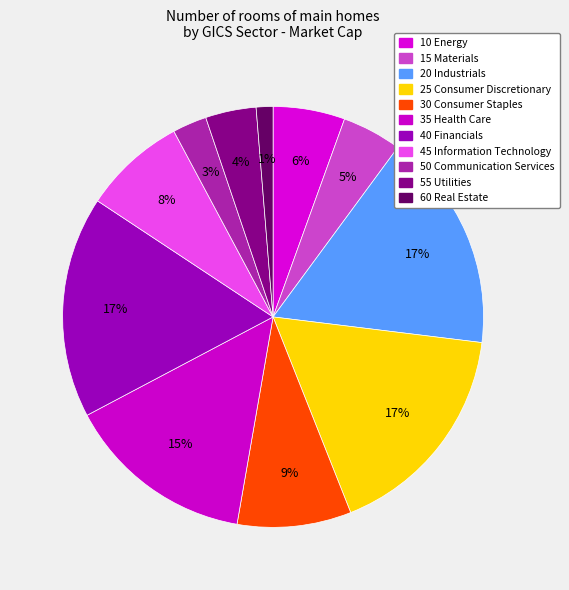

Is it true that 35 Health Care is 15% of the pie?

True